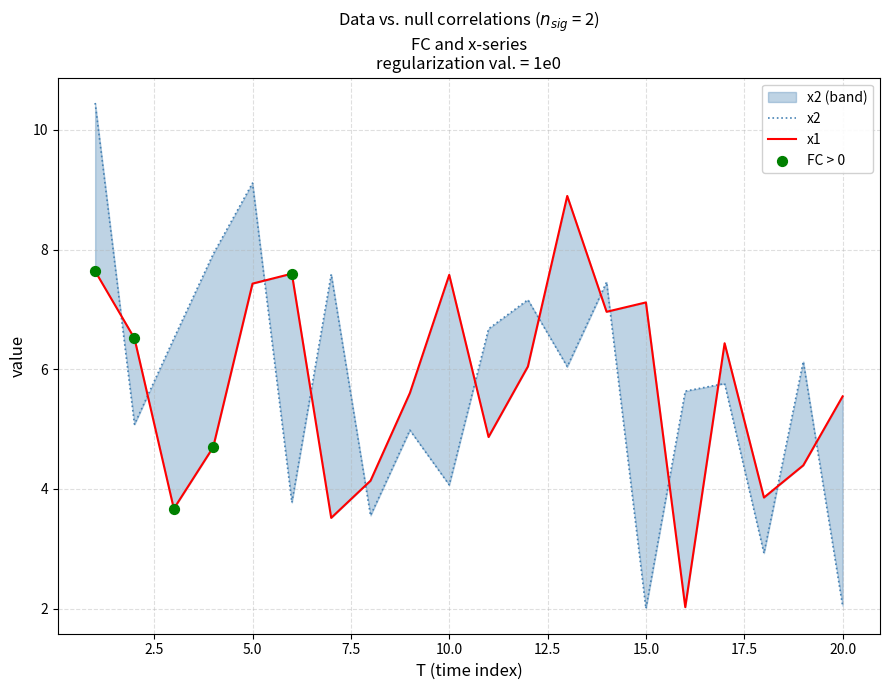

Which series has the largest Y range (max minus min)?

x2